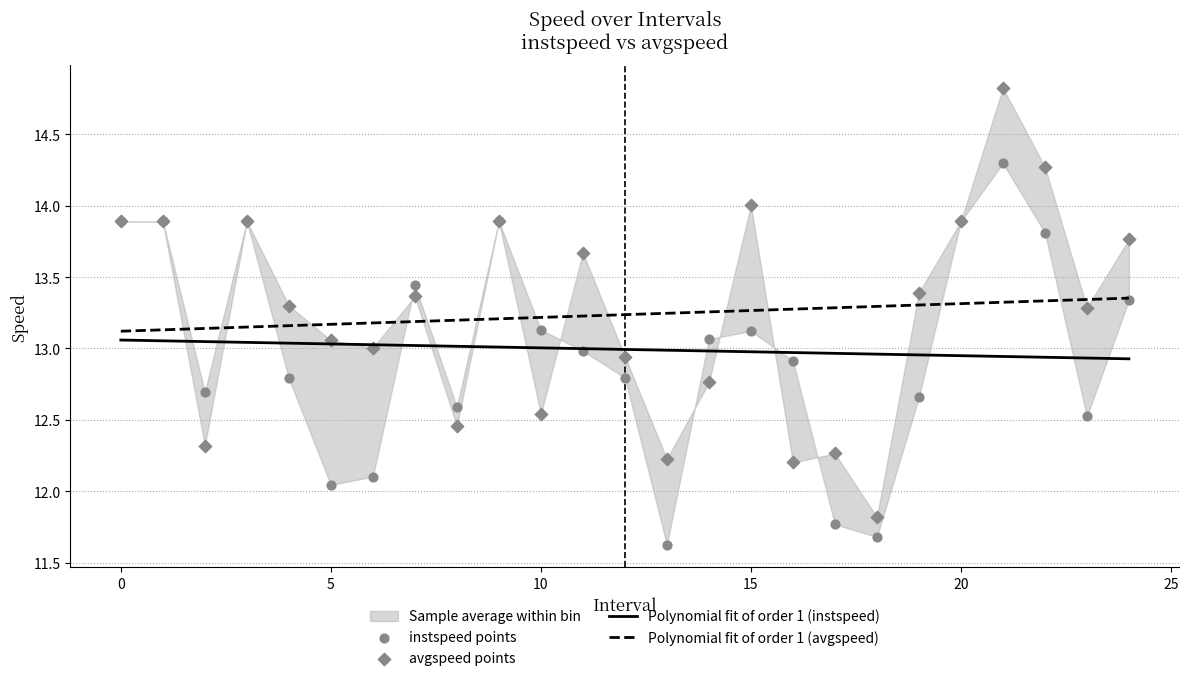

Which series contains the highest Y value?

avgspeed